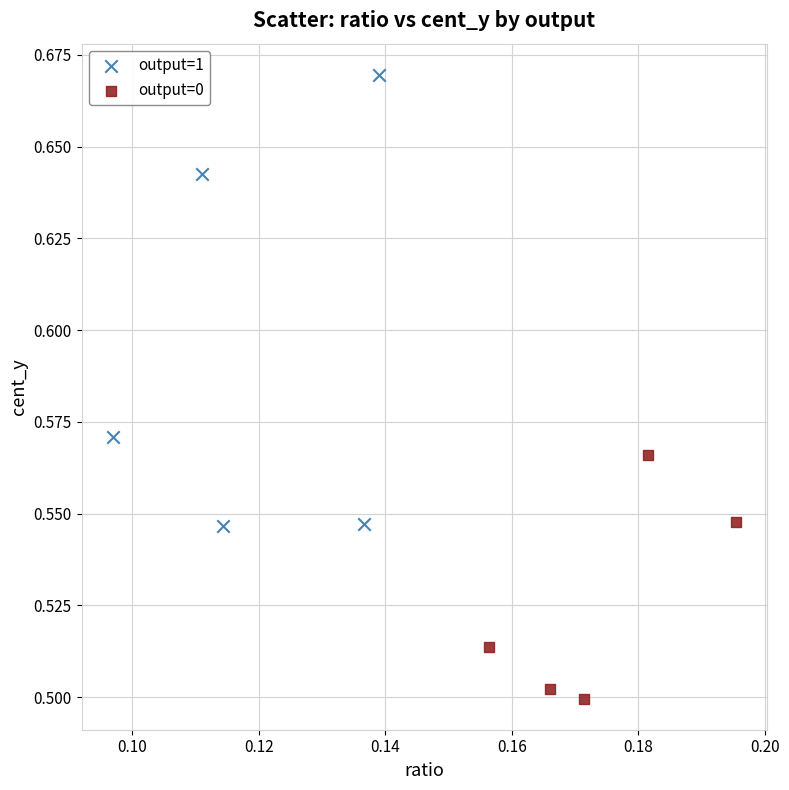

Which series reaches the minimum Y coordinate?

output=0